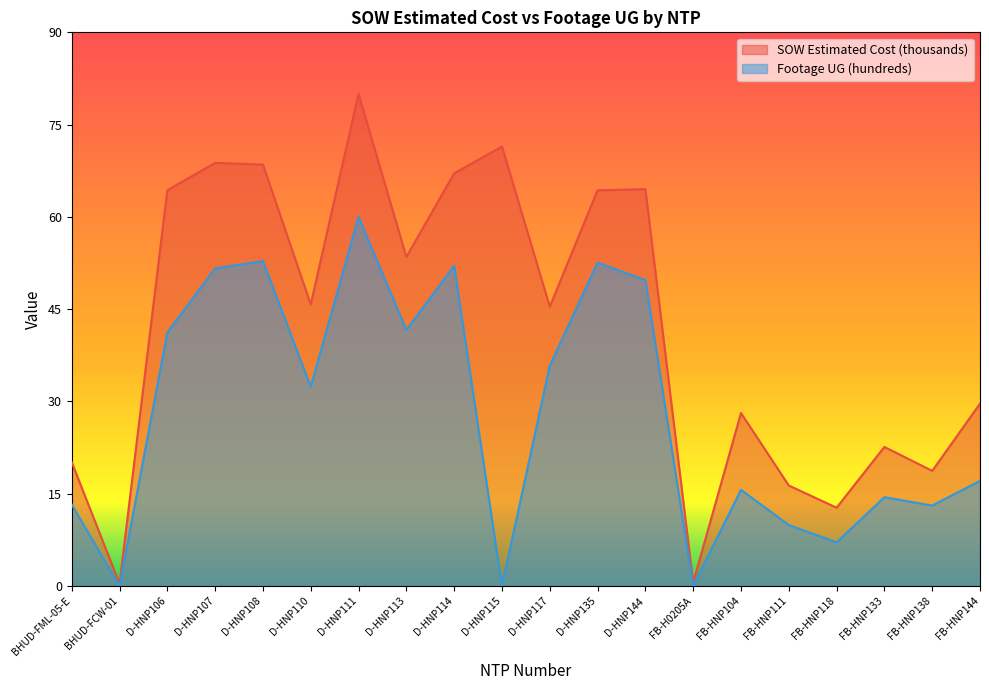

Read the SOW Estimated Cost (thousands) value at D-HNP115.

71.4